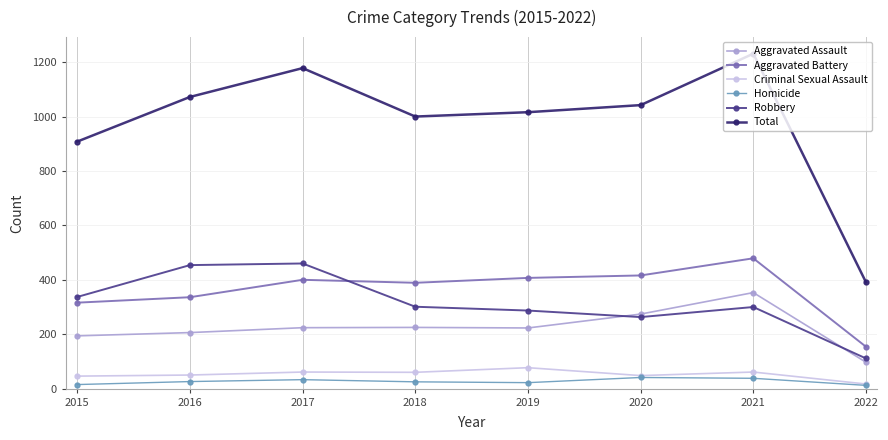

True or false: Aggravated Assault and Aggravated Battery intersect in this chart.

False